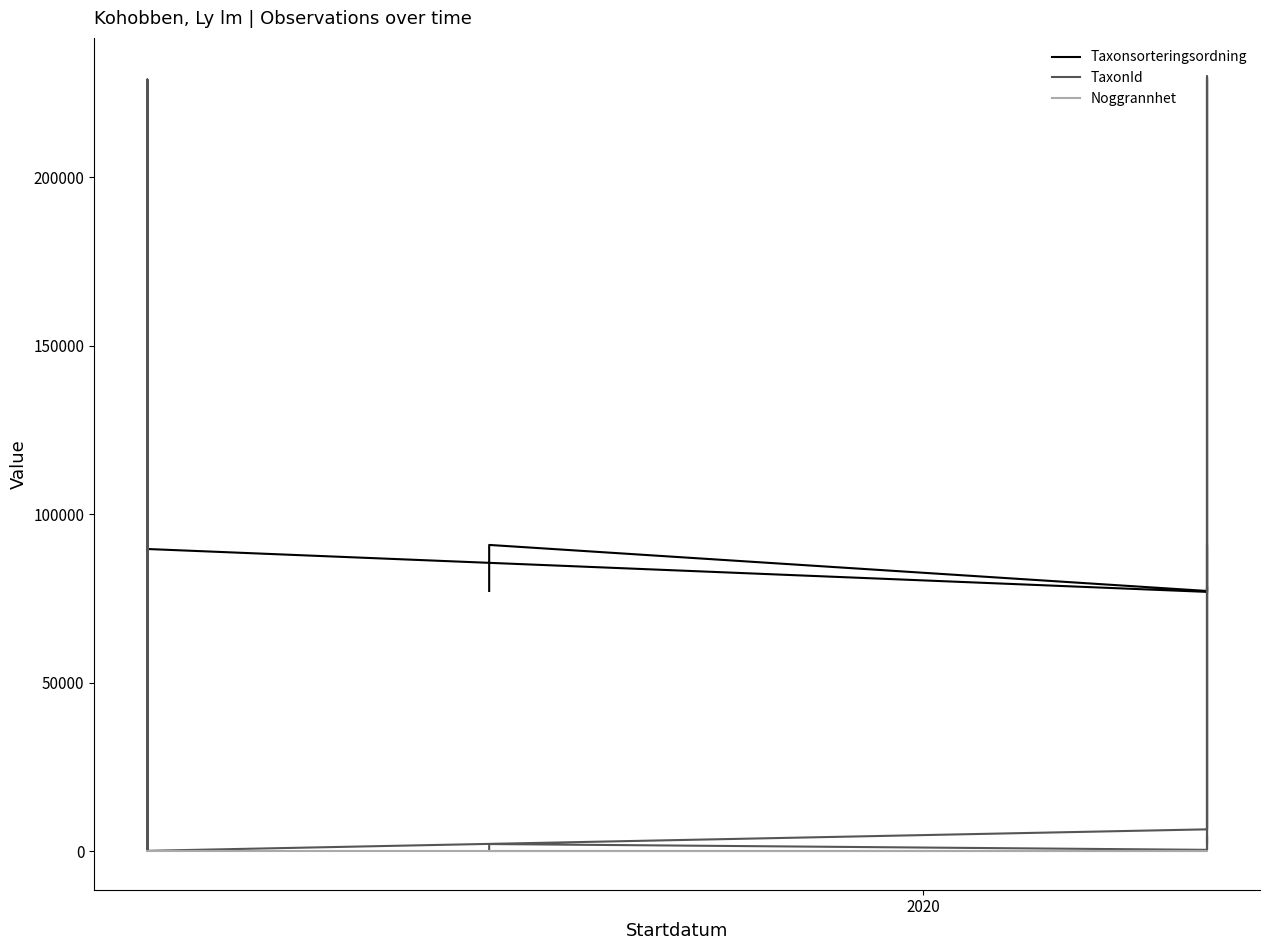

True or false: Noggrannhet has a value of 6 at 22.

False